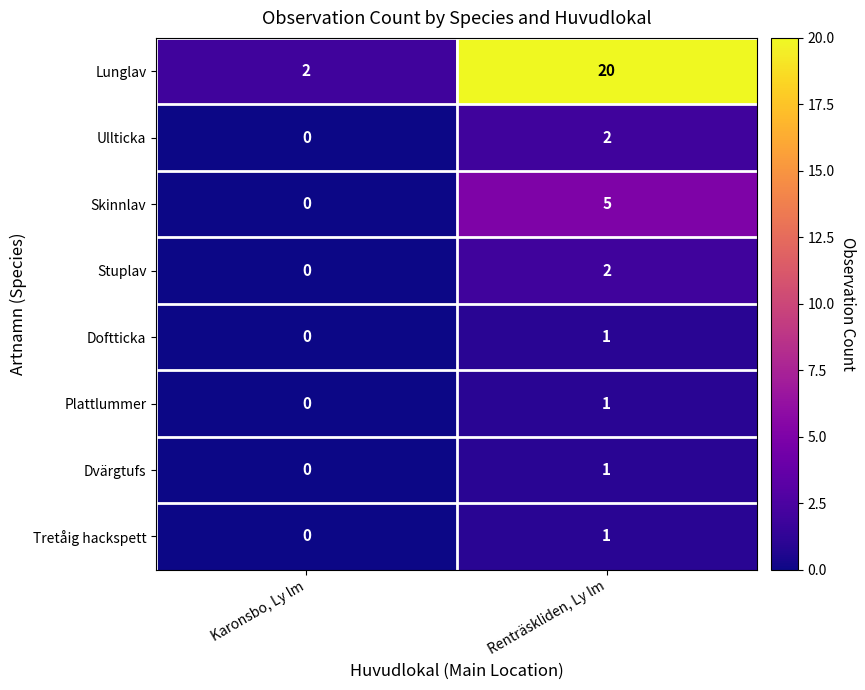

Reading right to left, transcribe all the data shown in this chart.

Lunglav: Renträskliden, Ly lm=20	Karonsbo, Ly lm=2
Ullticka: Renträskliden, Ly lm=2	Karonsbo, Ly lm=0
Skinnlav: Renträskliden, Ly lm=5	Karonsbo, Ly lm=0
Stuplav: Renträskliden, Ly lm=2	Karonsbo, Ly lm=0
Doftticka: Renträskliden, Ly lm=1	Karonsbo, Ly lm=0
Plattlummer: Renträskliden, Ly lm=1	Karonsbo, Ly lm=0
Dvärgtufs: Renträskliden, Ly lm=1	Karonsbo, Ly lm=0
Tretåig hackspett: Renträskliden, Ly lm=1	Karonsbo, Ly lm=0